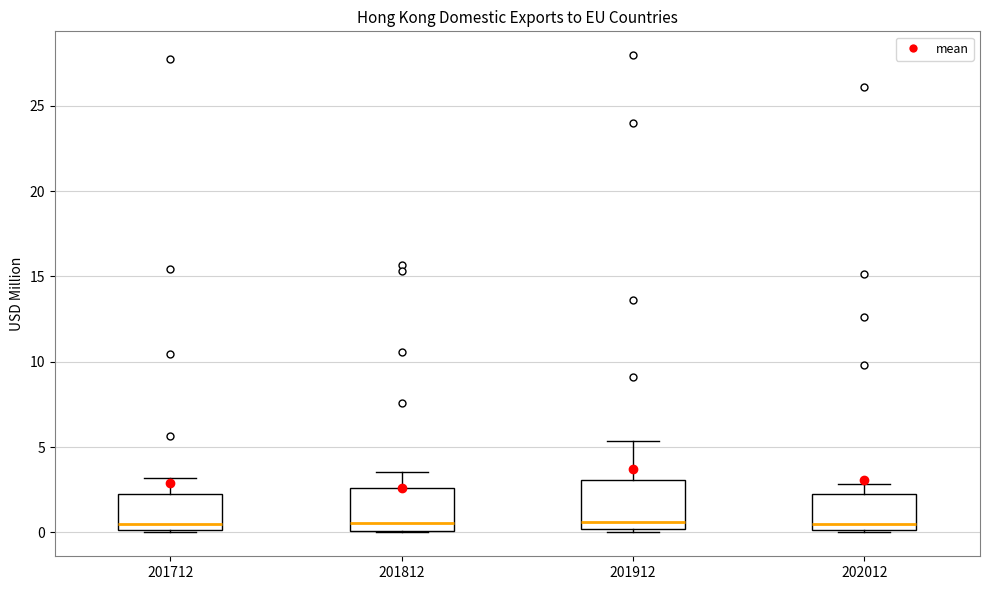

Reading left to right, transcribe this box plot: for each box, give where its median line is, the range the box spans, and where its two whiskers end, as read against the y-axis. The values are not printed on the chart, so give them approximately, as read against the axis.

201712: median 0.5, box 0.0 to 2.0, whiskers 0.0 to 3.0
201812: median 0.5, box 0.0 to 2.5, whiskers 0.0 to 3.5
201912: median 0.5, box 0.0 to 3.0, whiskers 0.0 (just below the box's lower edge) to 5.5
202012: median 0.5, box 0.0 to 2.5, whiskers 0.0 to 3.0